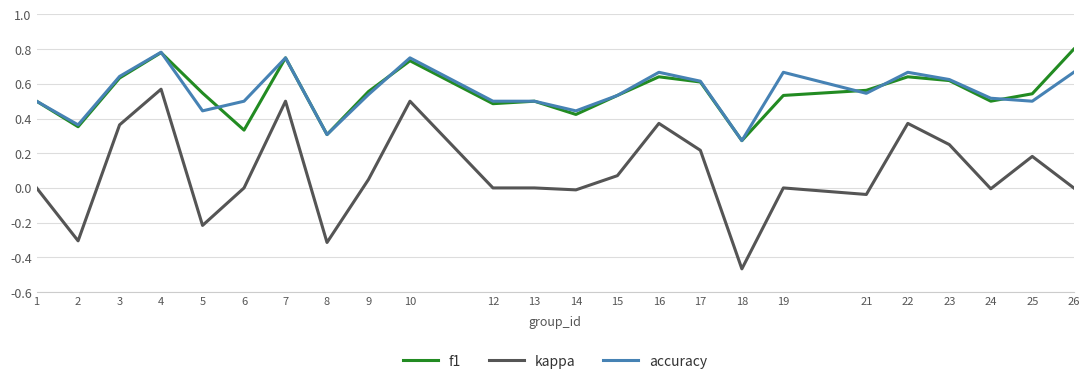

What are all the series names shown in the legend?

f1, kappa, accuracy